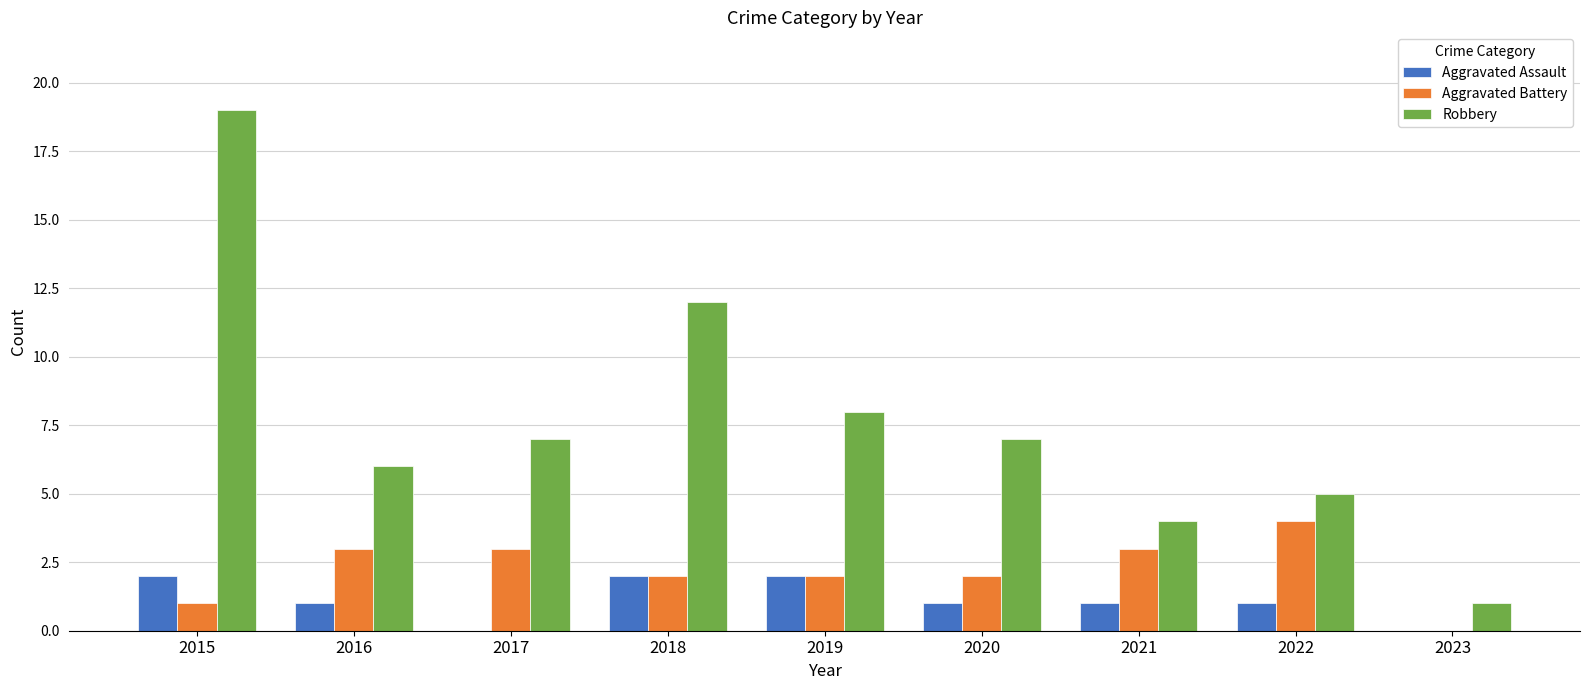

What is the sum of all Aggravated Assault values?

10